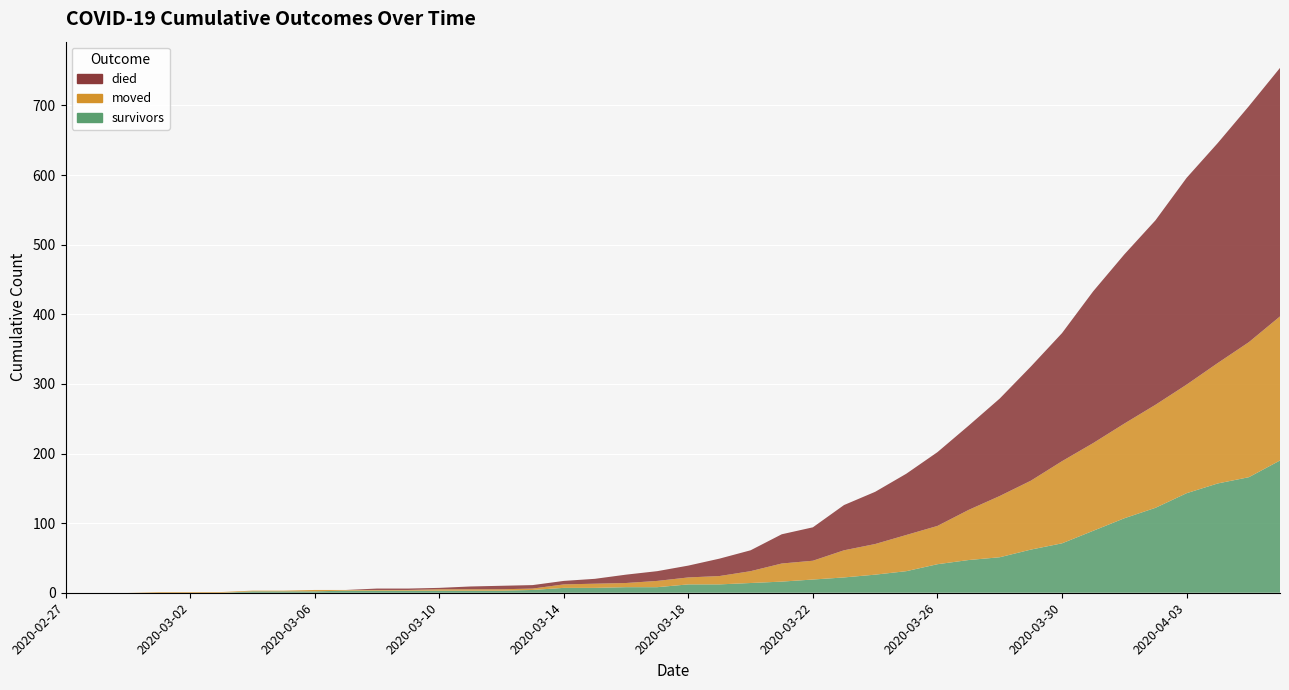

At which category is the sum across all series the highest?

2020-04-06